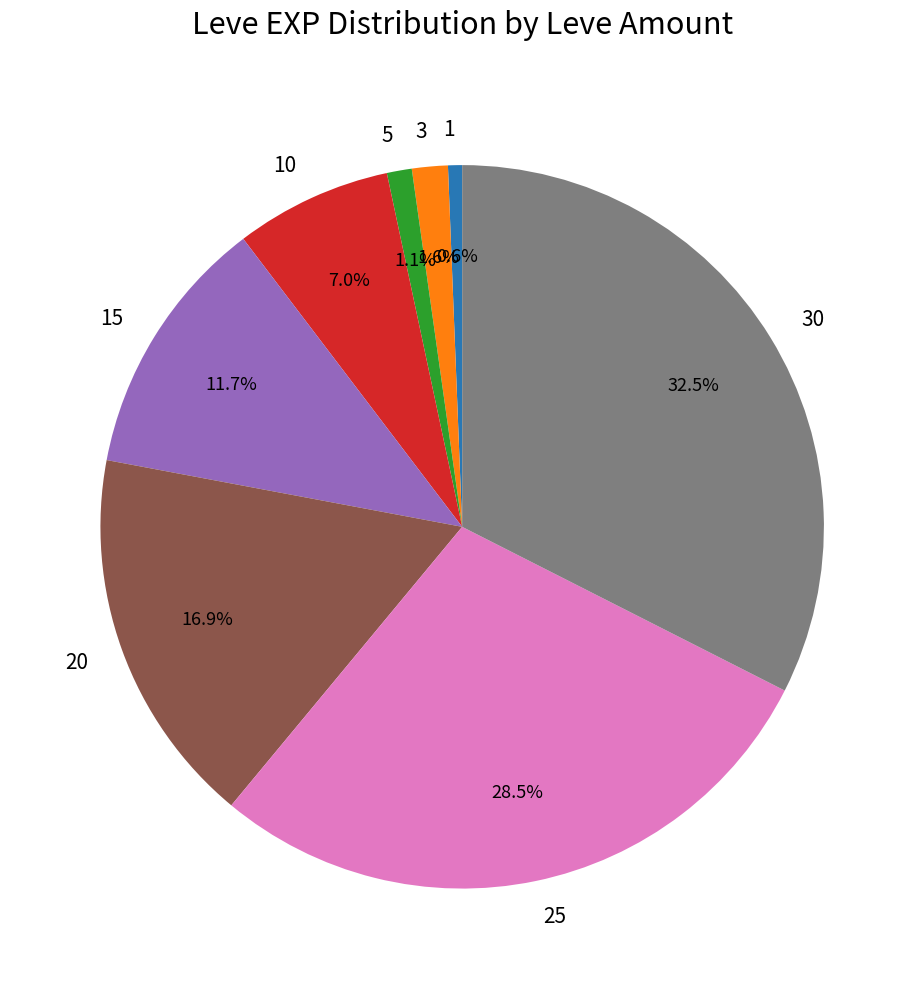

Which category has the biggest portion of the pie?

30